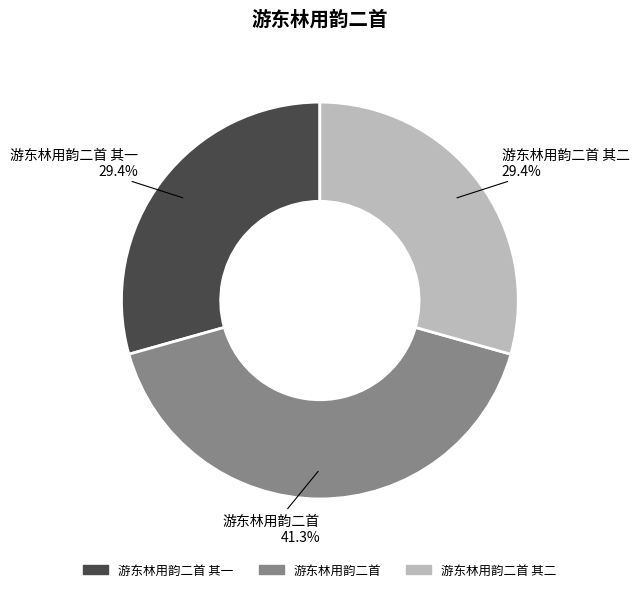

To the nearest percent, what is the average slice percentage?

33%